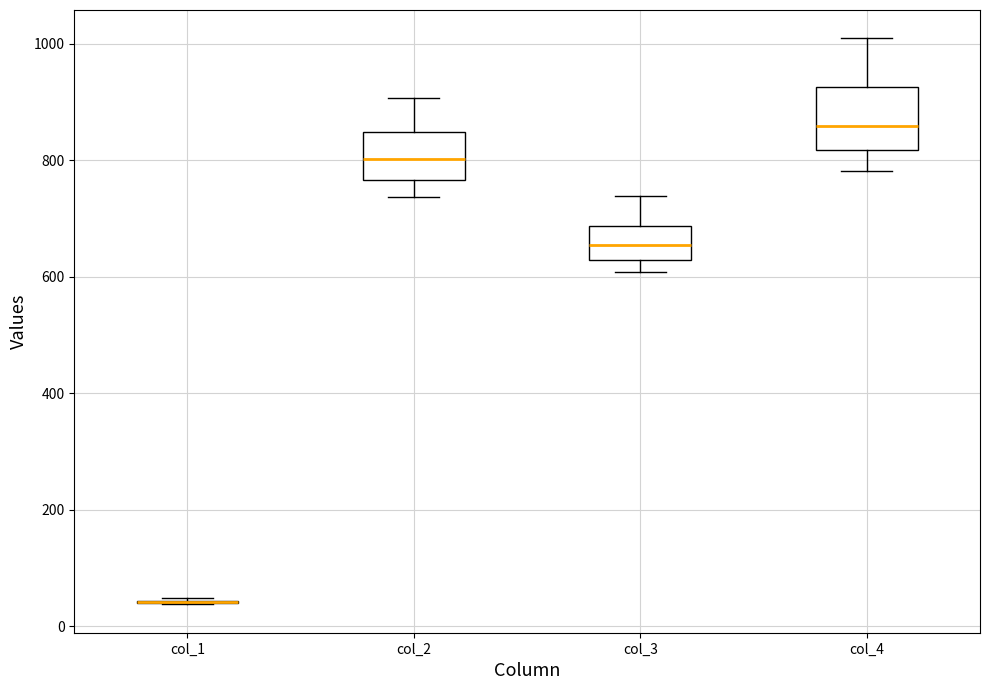

Reading left to right, transcribe this box plot: for each box, give where its median line is, the range the box spans, and where its two whiskers end, as read against the y-axis. The values are not printed on the chart, so give them approximately, as read against the axis.

col_1: box collapsed to a line at 40, whiskers 40 to 40
col_2: median 800, box 760 to 840, whiskers 740 to 900
col_3: median 660, box 620 to 680, whiskers 600 to 740
col_4: median 860, box 820 to 920, whiskers 780 to 1000